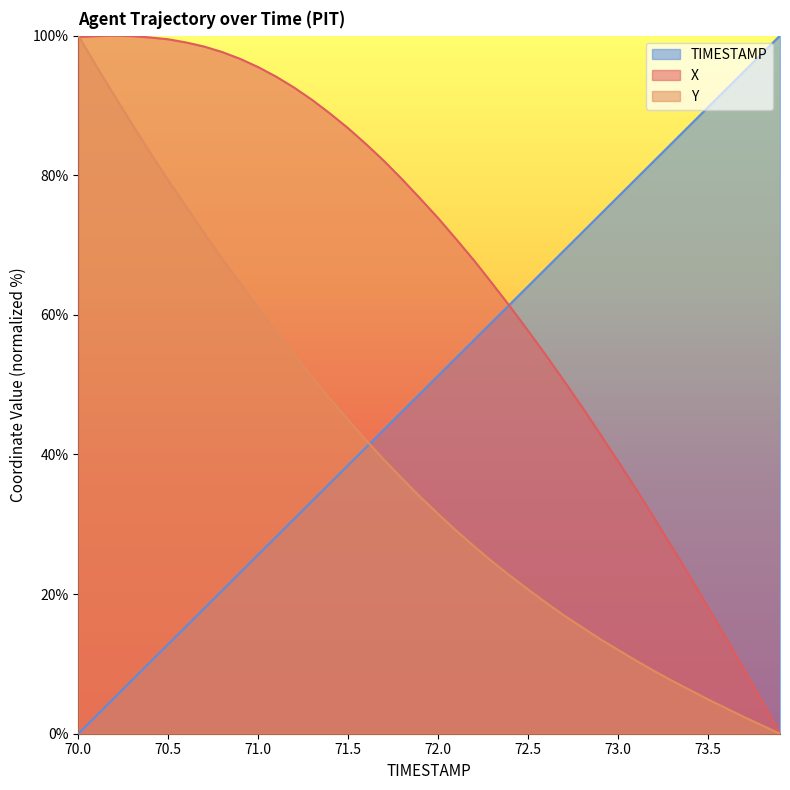

Count the number of data series in this chart.

3